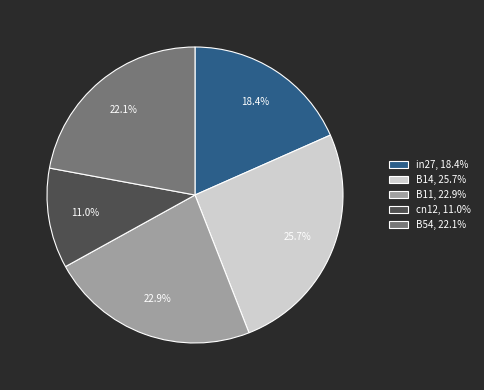

What portion of the pie excludes B14, 25.7%?

74.3%